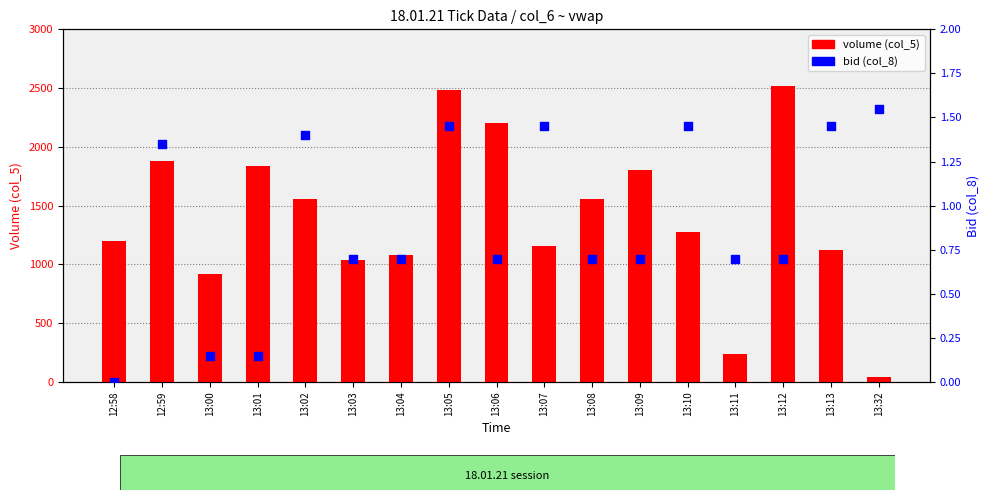

Is the value of bid (col_8) at 12:58 greater than the value of volume (col_5) at 12:59?

No